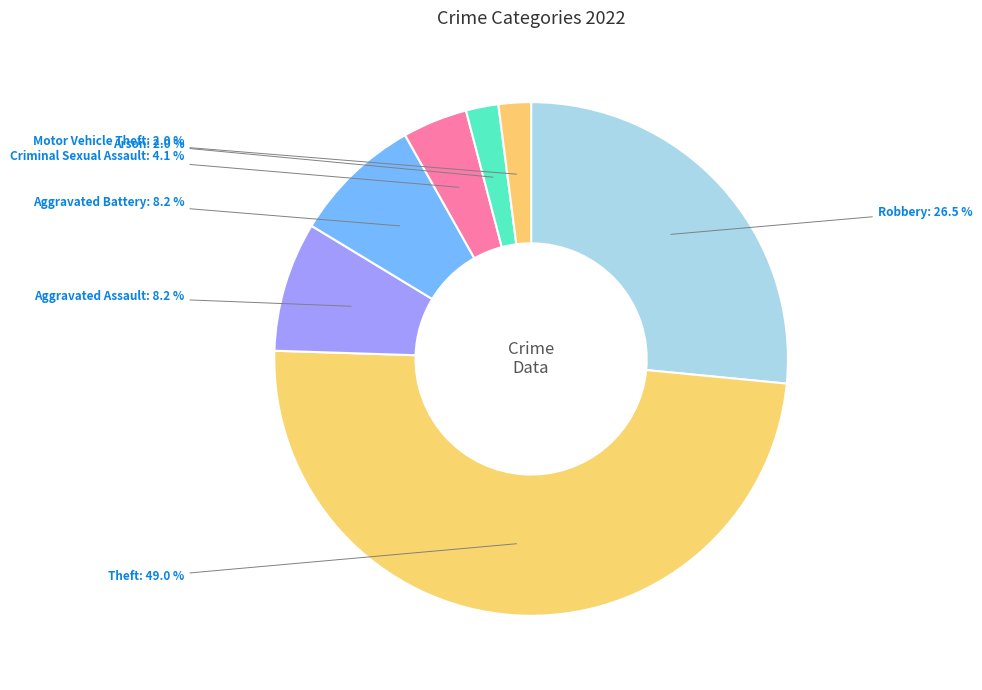

Do Motor Vehicle Theft and Robbery together represent more than half of the pie?

No